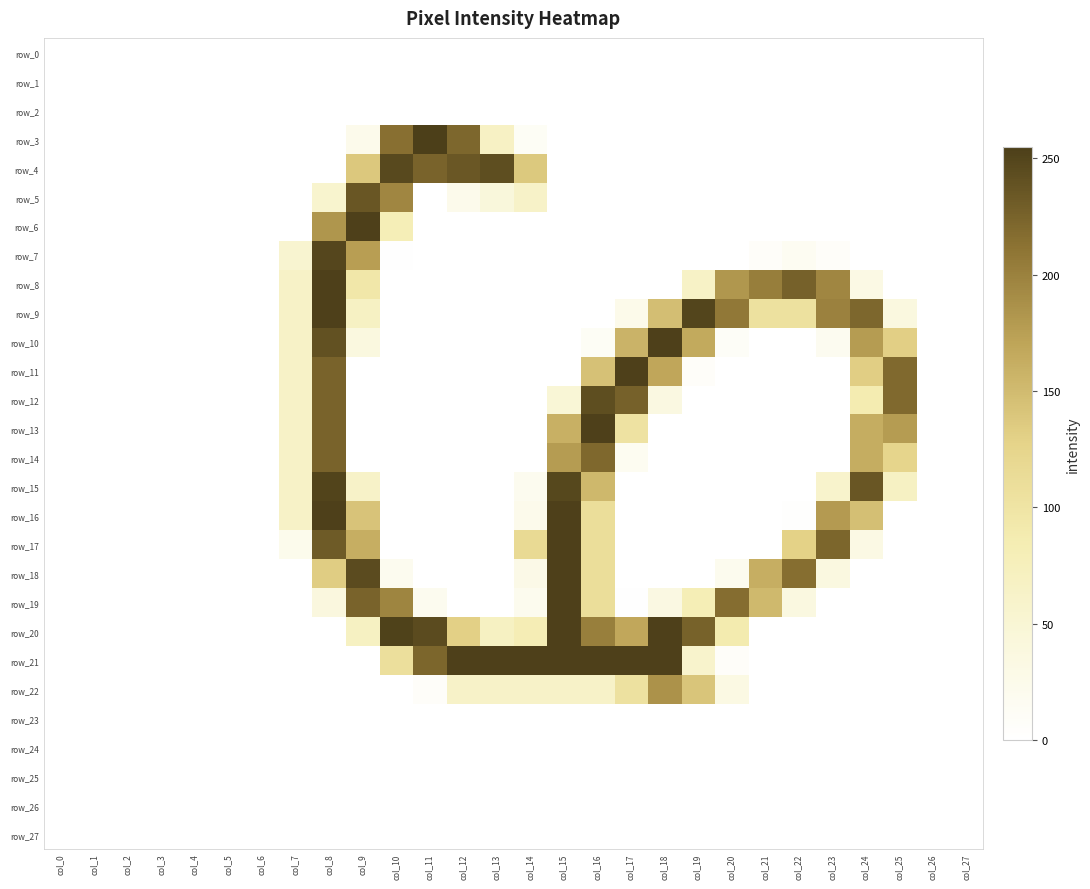

At which label does row_1 reach its minimum?

col_0